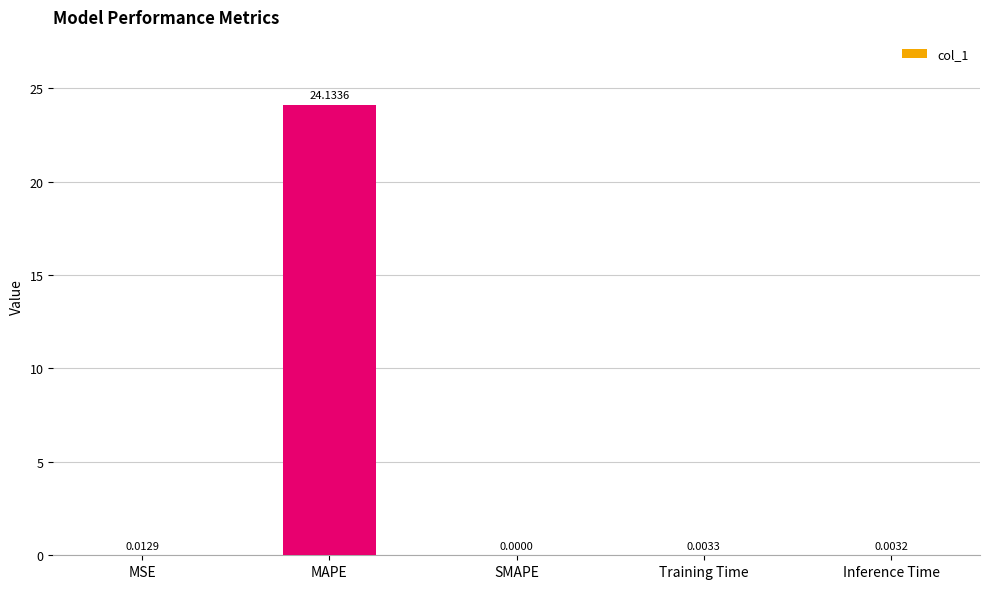

Are the bars horizontal?

No